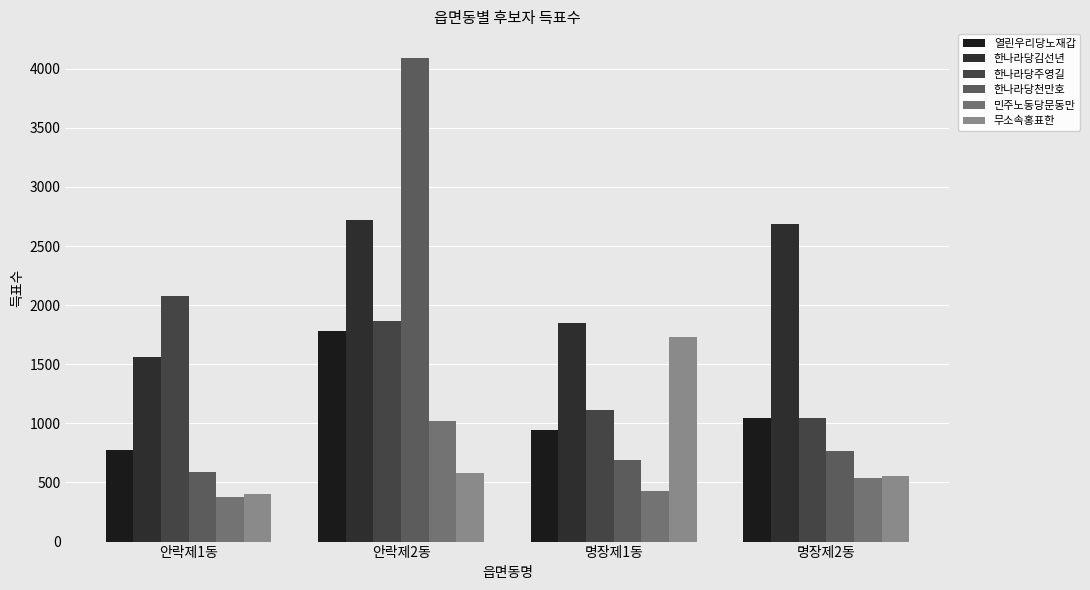

Reading left to right, list all the values displayed in this chart.

열린우리당노재갑: 779	1784	942	1048
한나라당김선년: 1565	2717	1850	2683
한나라당주영길: 2081	1868	1110	1048
한나라당천만호: 590	4089	690	769
민주노동당문동만: 374	1017	427	537
무소속홍표한: 403	582	1733	555